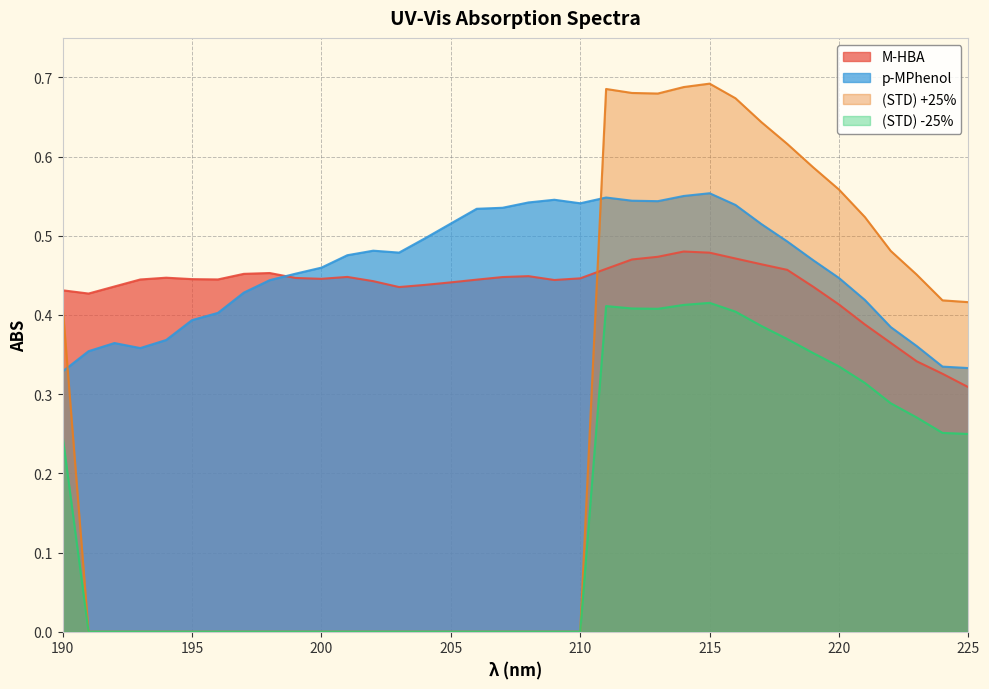

At how many categories does at least one series exceed 0?

36